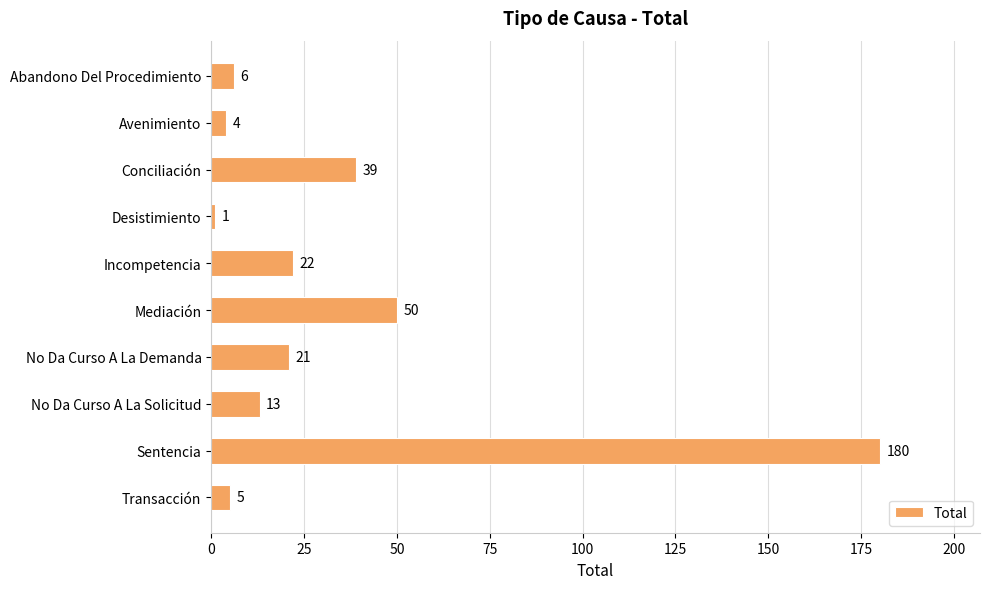

What is the sum of all values?

341